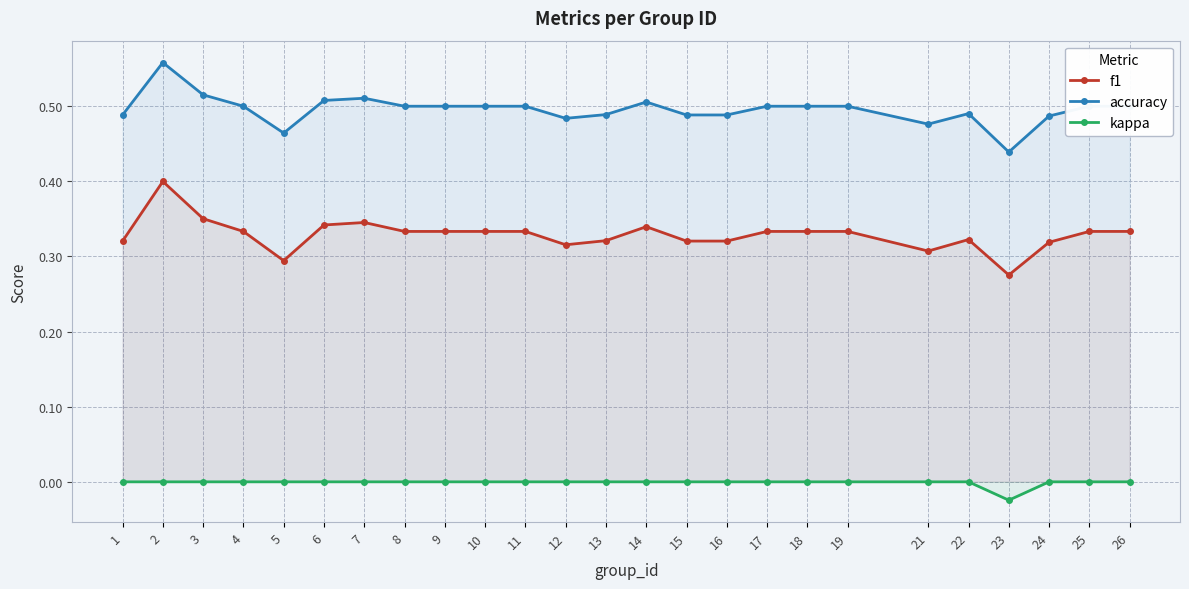

True or false: f1 and accuracy intersect in this chart.

False